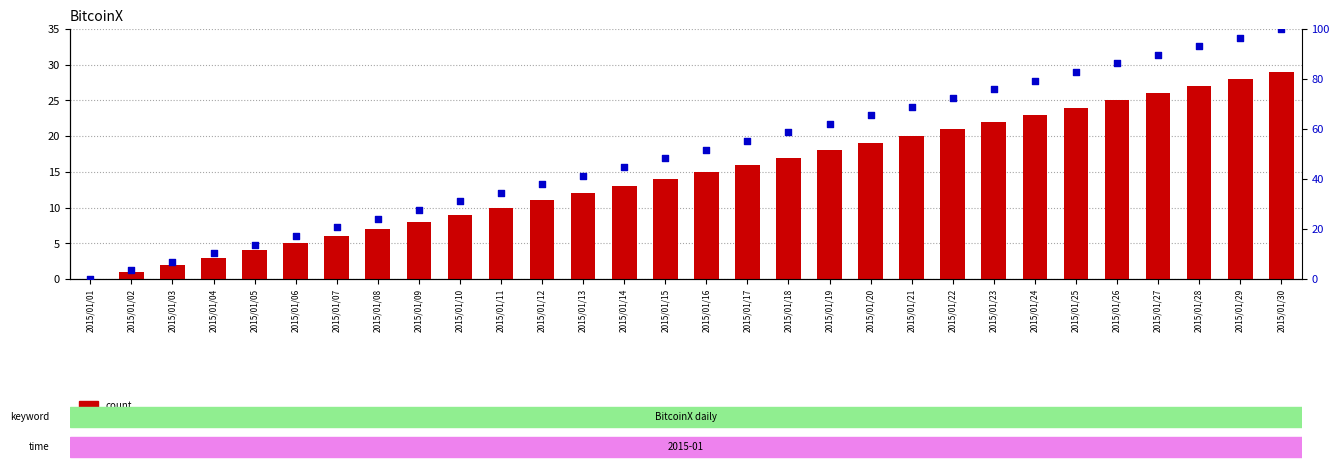

Is the value of percentile rank within the sample at 2015/01/24 greater than the value of count at 2015/01/17?

Yes